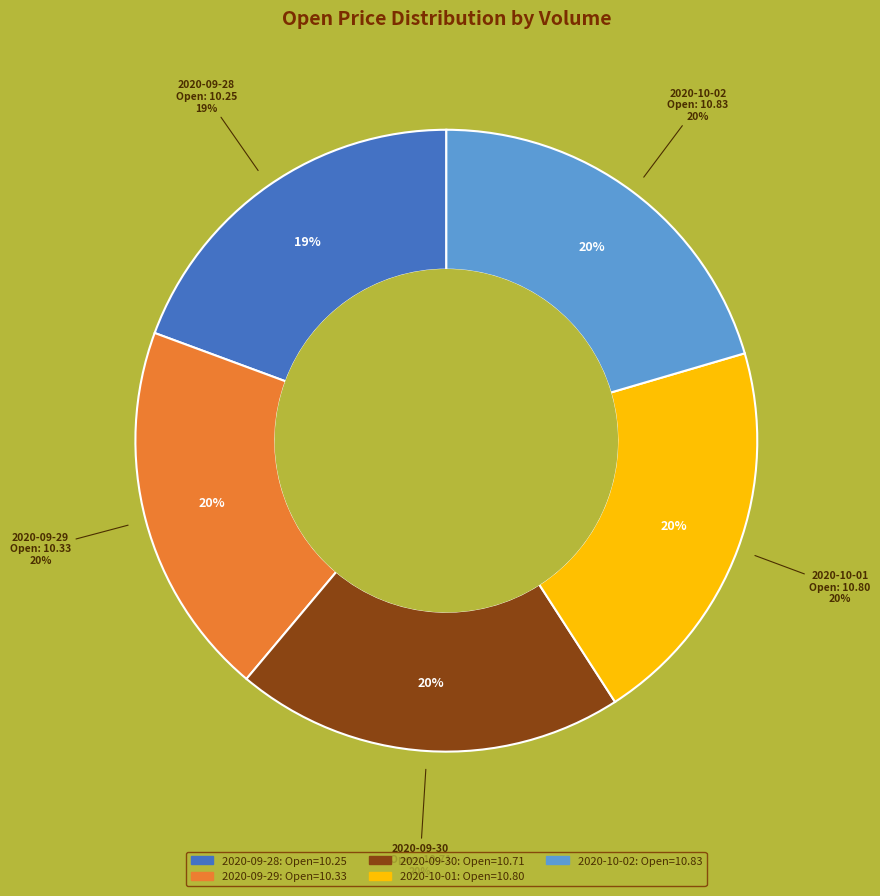

Does any single category account for the majority?

No